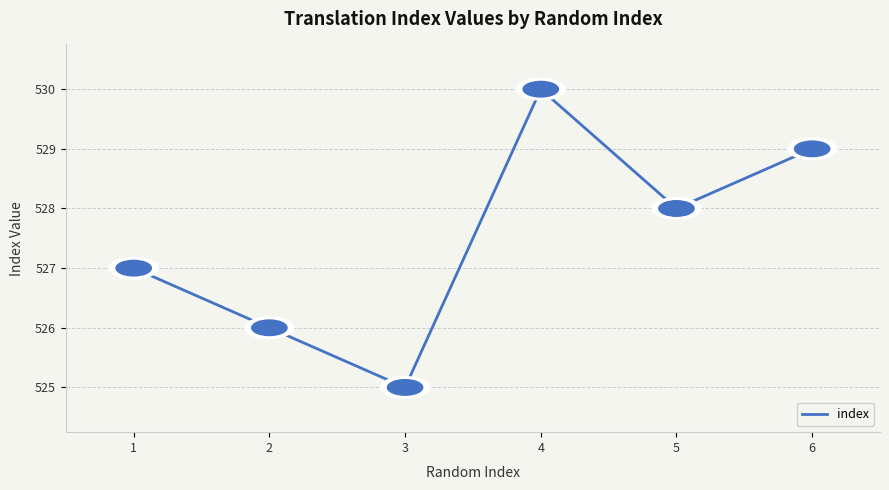

Where is the first local maximum?

4